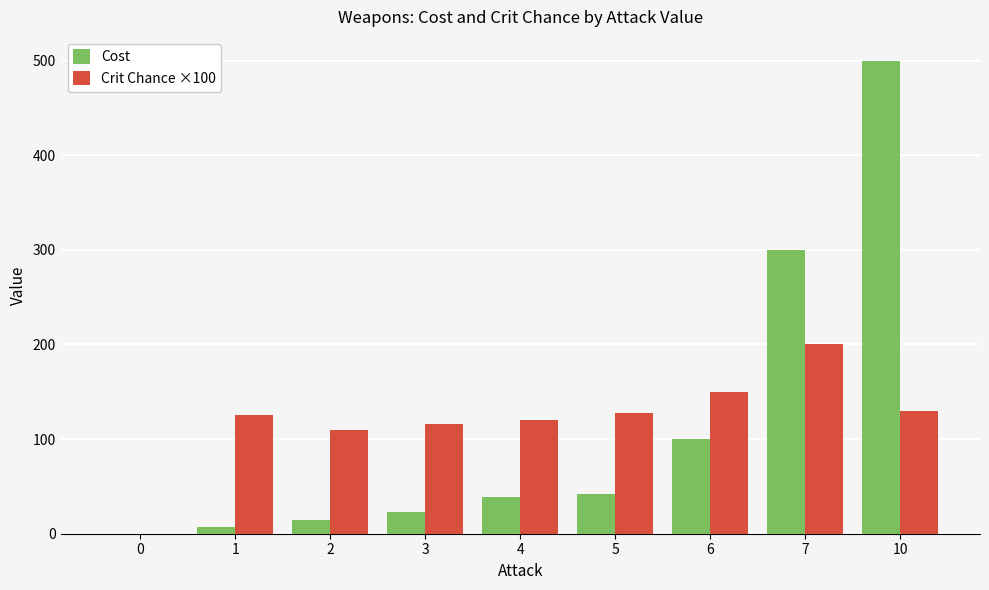

What is the total value across all series at 4?

158.3